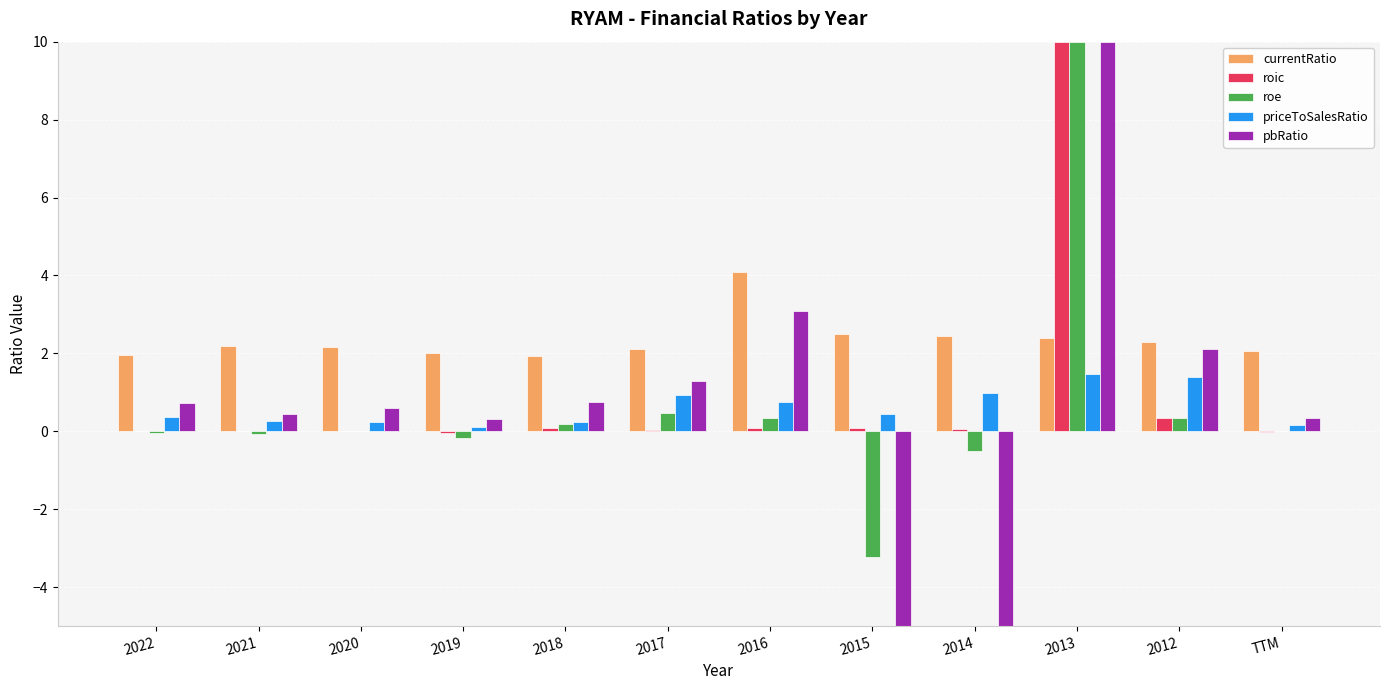

Is the value of pbRatio at 2016 greater than the value of currentRatio at 2022?

Yes